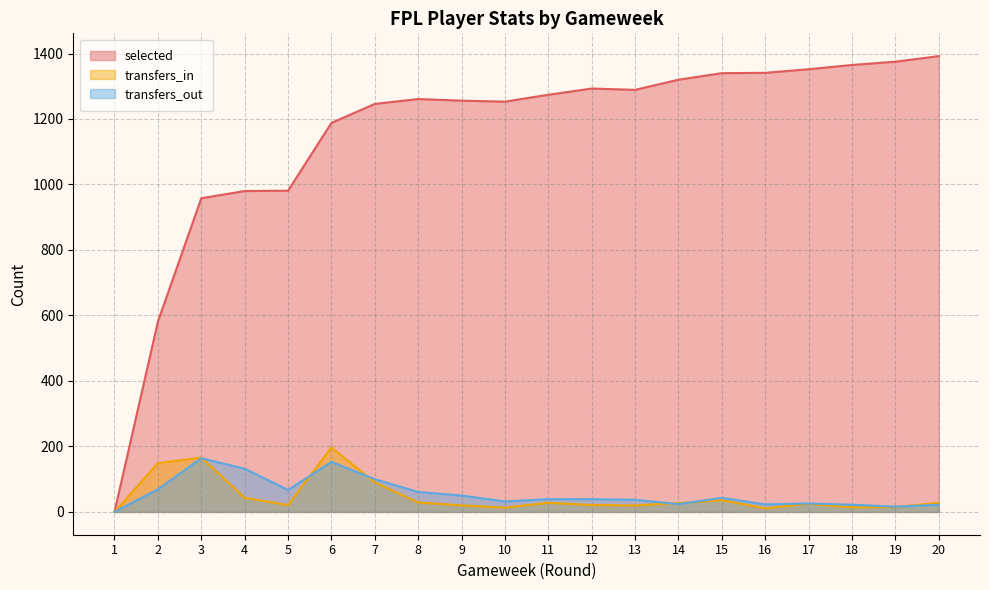

What is the total value across all series at 17?

1403